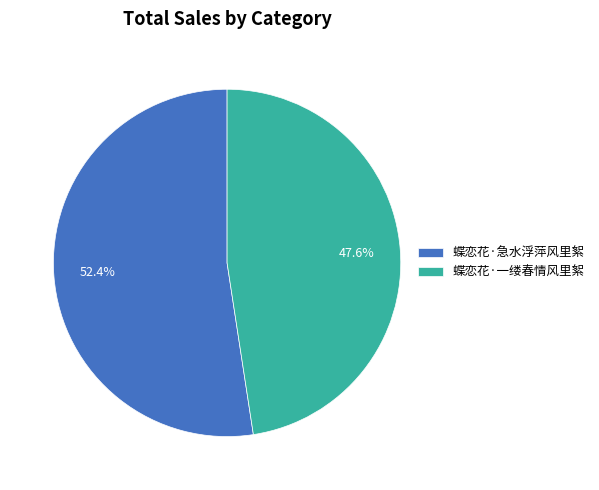

True or false: 蝶恋花·一缕春情风里絮 accounts for 48% of the total.

True